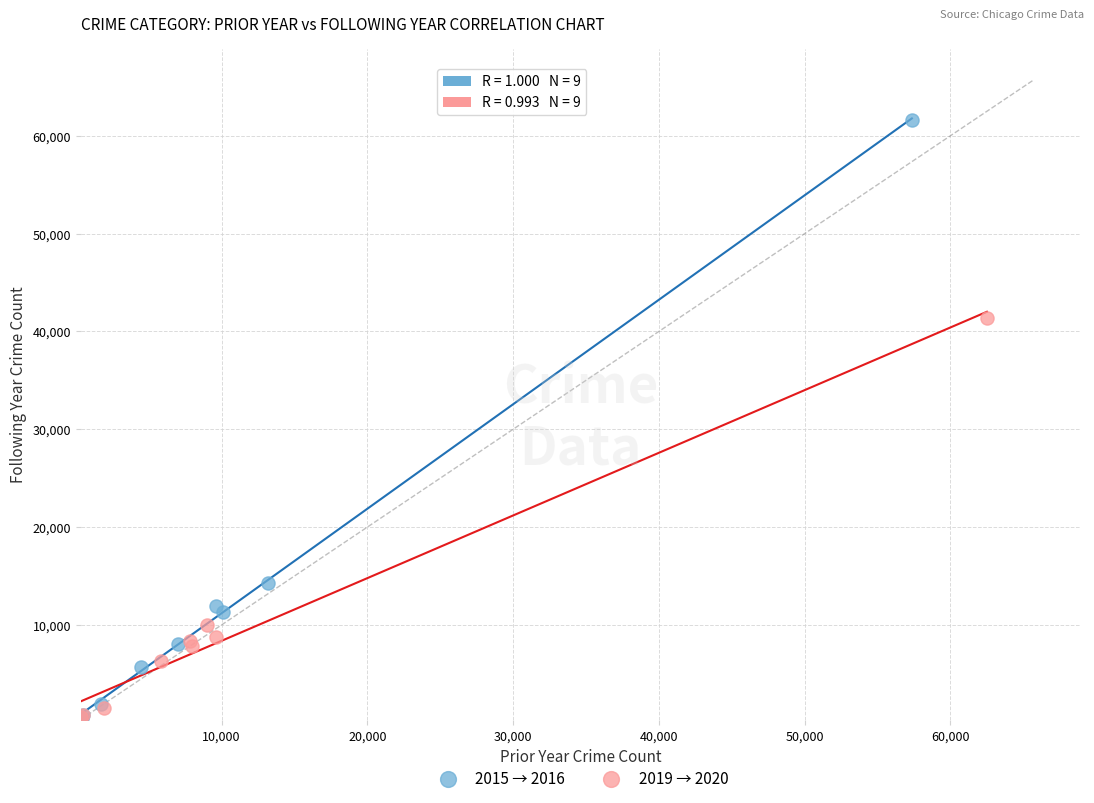

Which series has the widest spread of Y values?

2015 → 2016